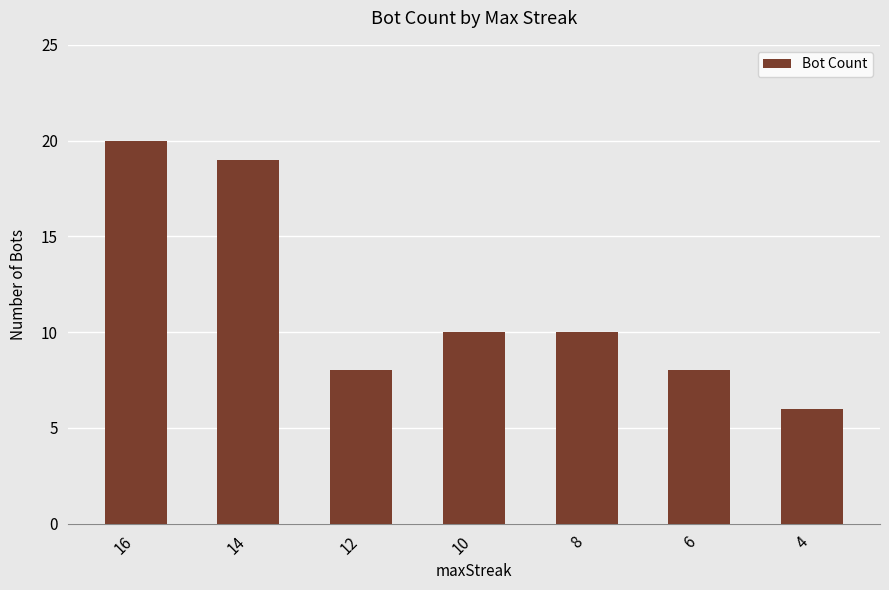

What is the change in value from 16 to 12?

-12